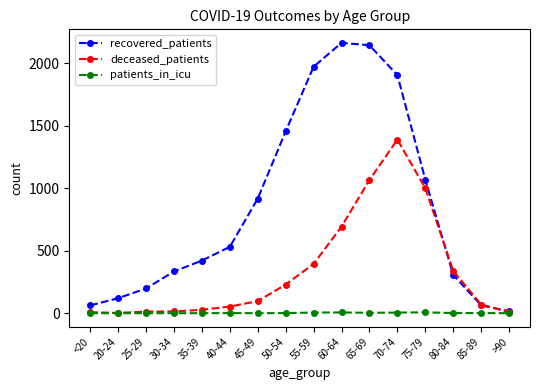

What is the sum of the recovered_patients values at 80-84 and 70-74?

2212